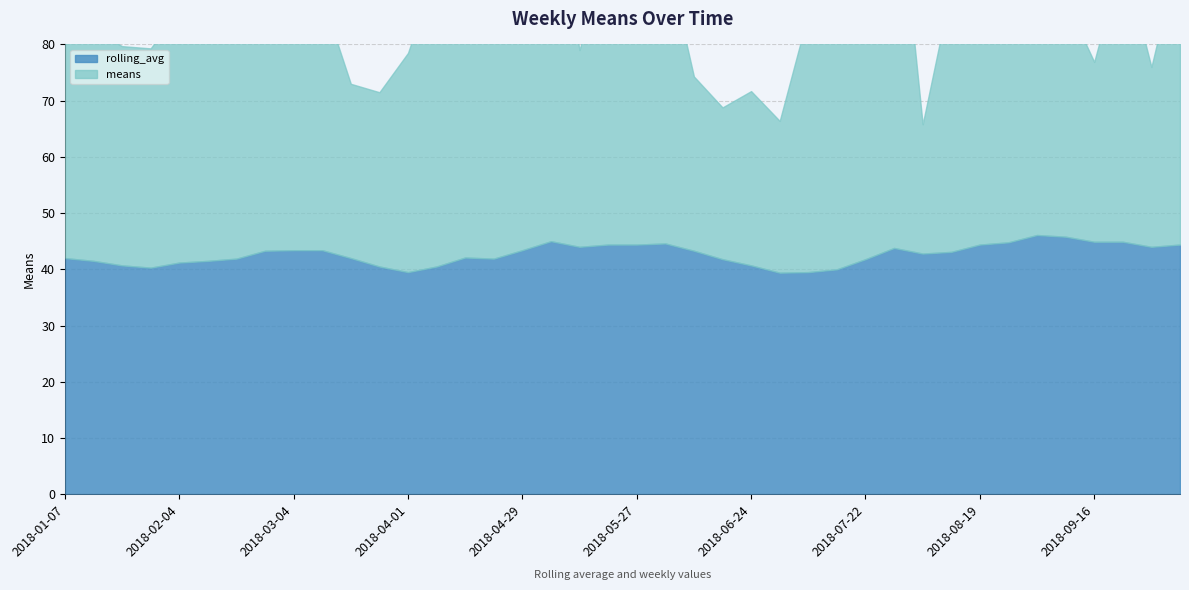

Between which two adjacent categories do rolling_avg and means first intersect?

2018-01-28 and 2018-02-04